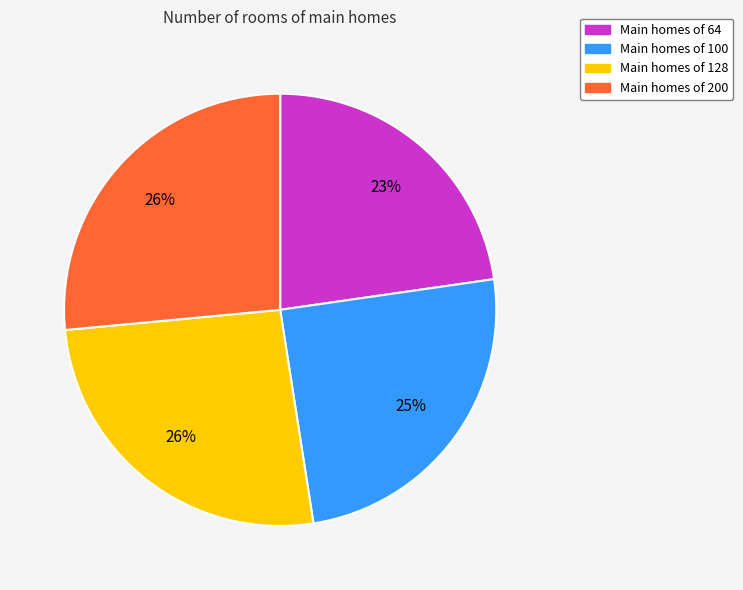

Does any single category account for the majority?

No